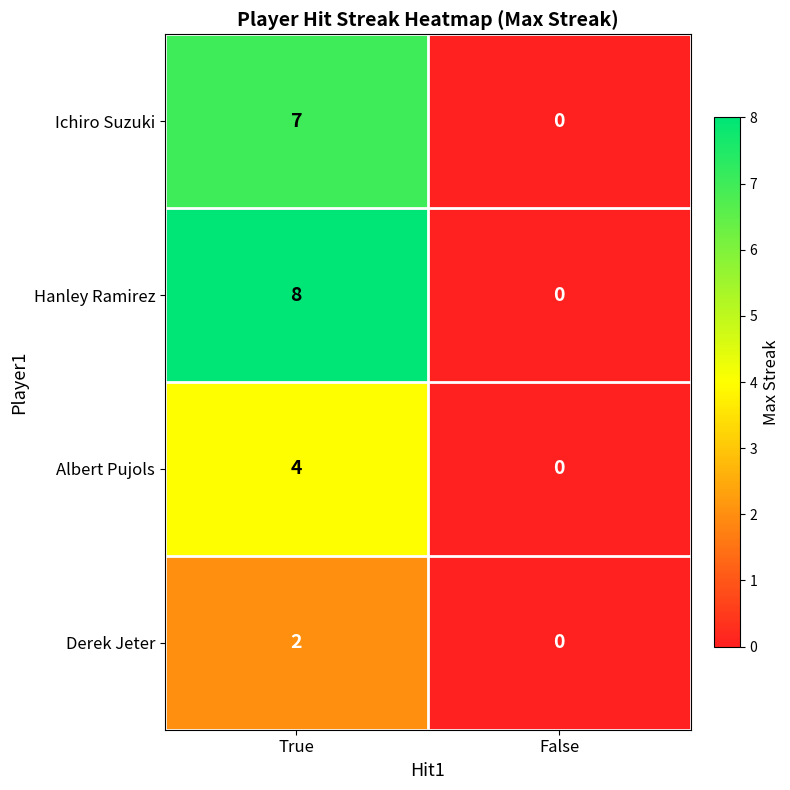

Reading left to right, extract all data points from this chart.

Ichiro Suzuki: 7	0
Hanley Ramirez: 8	0
Albert Pujols: 4	0
Derek Jeter: 2	0